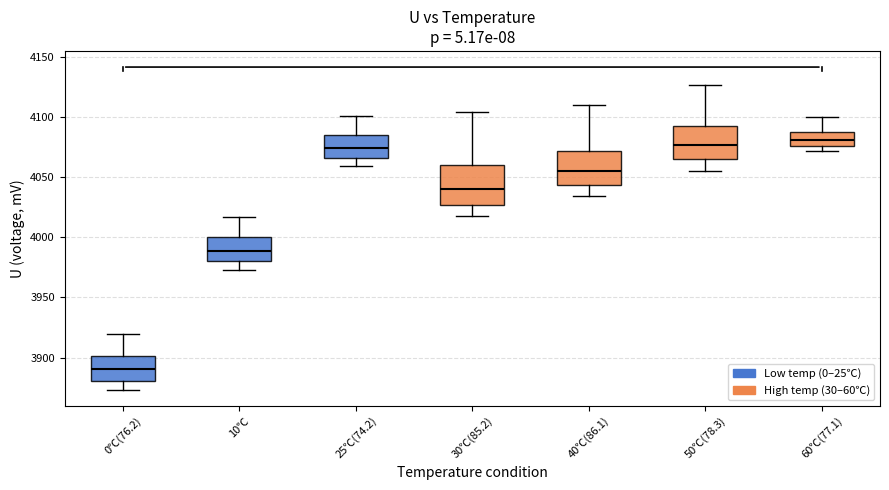

Reading left to right, transcribe this box plot: for each box, give where its median line is, the range the box spans, and where its two whiskers end, as read against the y-axis. The values are not printed on the chart, so give them approximately, as read against the axis.

0℃(76.2): median 3890, box 3880 to 3900, whiskers 3875 to 3920
10℃: median 3990, box 3980 to 4000, whiskers 3975 to 4015
25℃(74.2): median 4075, box 4065 to 4085, whiskers 4060 to 4100
30℃(85.2): median 4040, box 4025 to 4060, whiskers 4020 to 4105
40℃(86.1): median 4055, box 4045 to 4070, whiskers 4035 to 4110
50℃(78.3): median 4075, box 4065 to 4095, whiskers 4055 to 4125
60℃(77.1): median 4080, box 4075 to 4090, whiskers 4070 to 4100